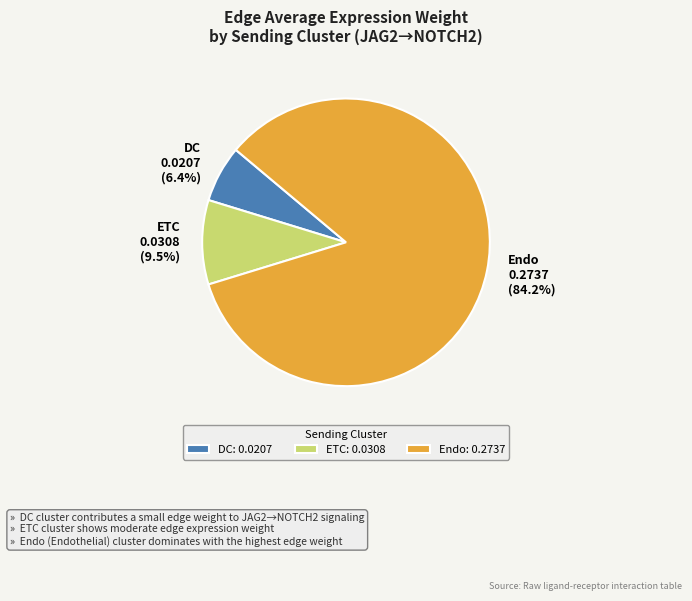

Do DC and Endo together represent more than half of the pie?

Yes